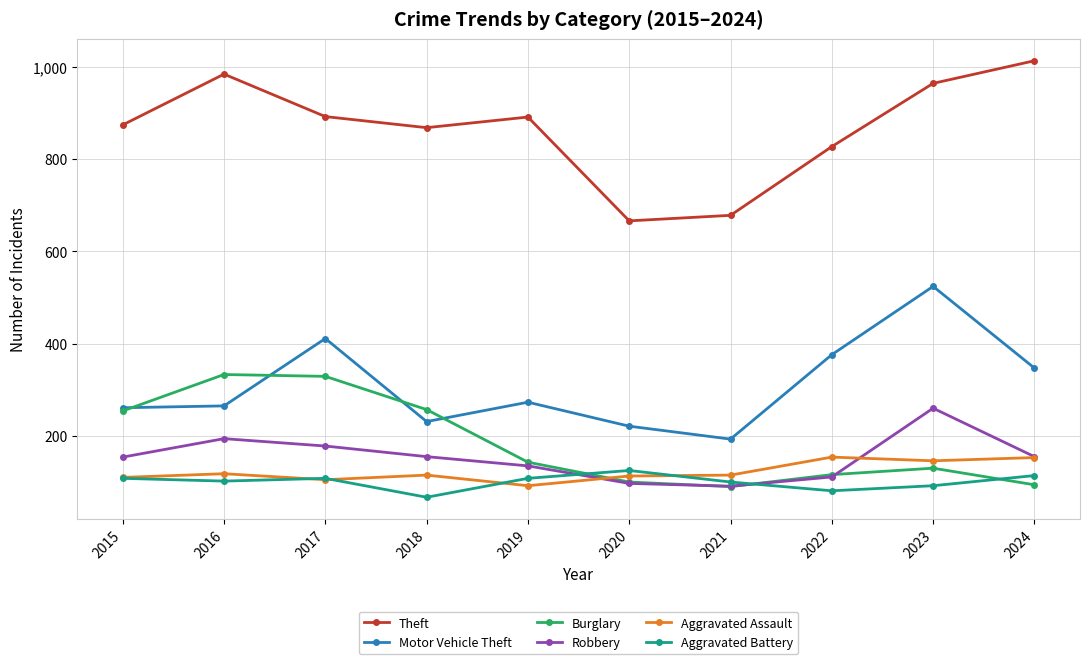

What value does the Burglary series have at 2022, to the nearest 50?

100